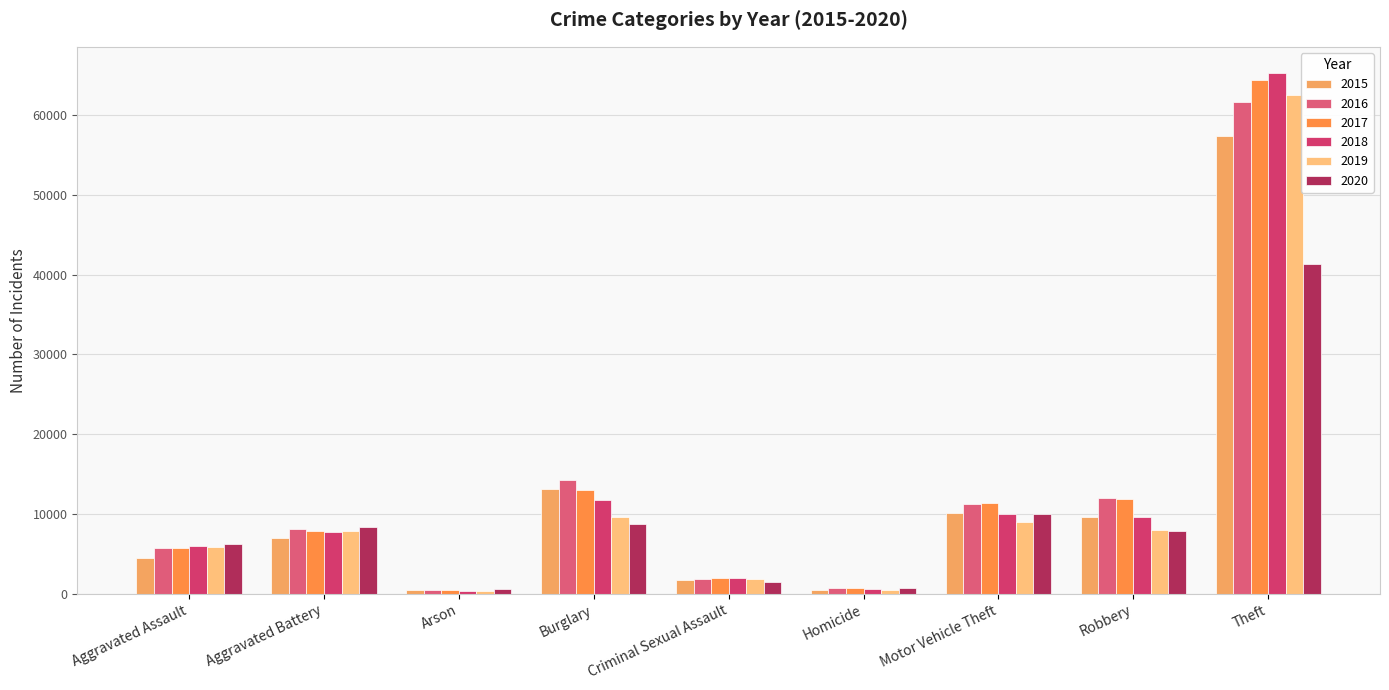

How many bars are there in total?

54